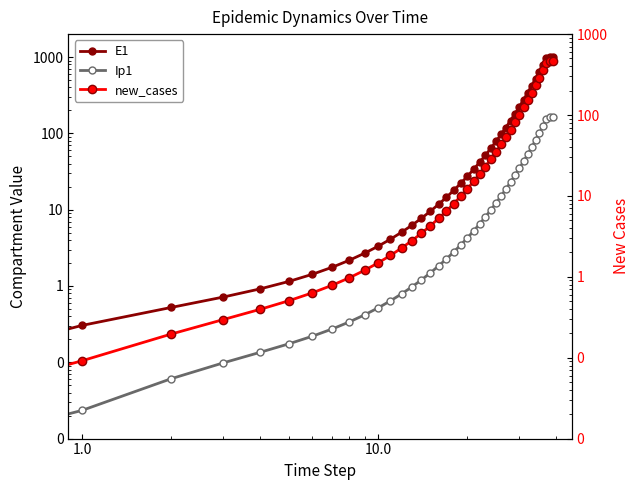

Reading left to right, transcribe all the data shown in this chart.

E1: 0.0	0.3	0.5	0.7	0.9	1.1	1.4	1.8	2.2	2.7	3.3	4.1	5.1	6.2	7.7	9.5	11.8	14.5	17.9	22.1	27.3	33.7	41.6	51.4	63.4	78.3	96.7	119.4	147.4	182.0	224.6	277.3	342.4	422.7	521.8	644.2	795.3	981.8	1006.7	1008.7
Ip1: 0.0	0.0	0.1	0.1	0.1	0.2	0.2	0.3	0.3	0.4	0.5	0.6	0.8	1.0	1.2	1.5	1.8	2.3	2.8	3.4	4.3	5.2	6.5	8.0	9.9	12.2	15.1	18.6	22.9	28.3	35.0	43.2	53.3	65.8	81.3	100.3	123.8	152.9	164.1	165.7
new_cases: 0.0	0.1	0.2	0.3	0.4	0.5	0.6	0.8	1.0	1.2	1.5	1.8	2.3	2.8	3.5	4.3	5.3	6.5	8.0	9.9	12.2	15.1	18.6	23.0	28.4	35.1	43.3	53.5	66.0	81.5	100.6	124.2	153.3	189.3	233.7	288.5	356.1	439.7	464.5	467.7